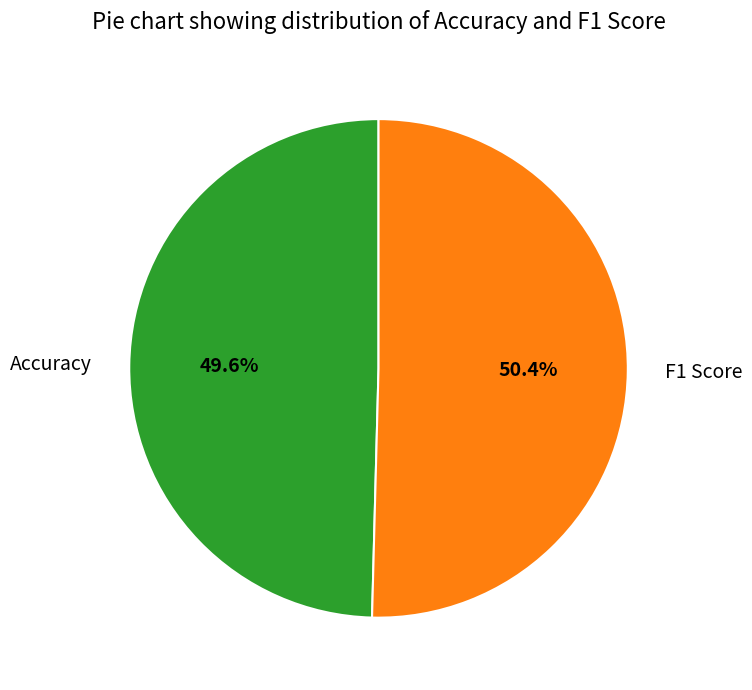

What is the largest slice in the pie chart?

F1 Score